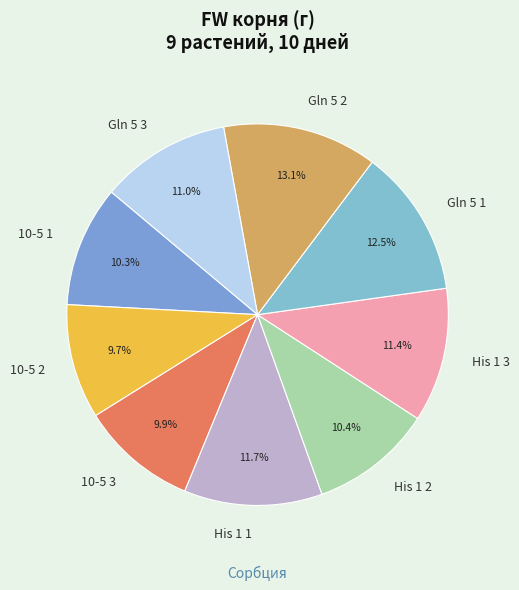

Which category has the biggest portion of the pie?

Gln 5 2